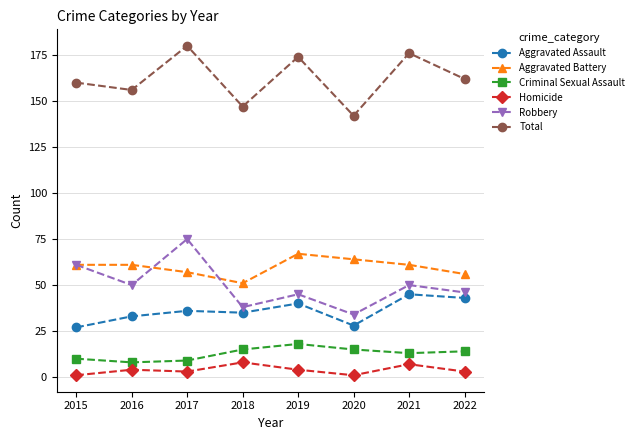

Which series changed the most between 2017 and 2022?

Robbery